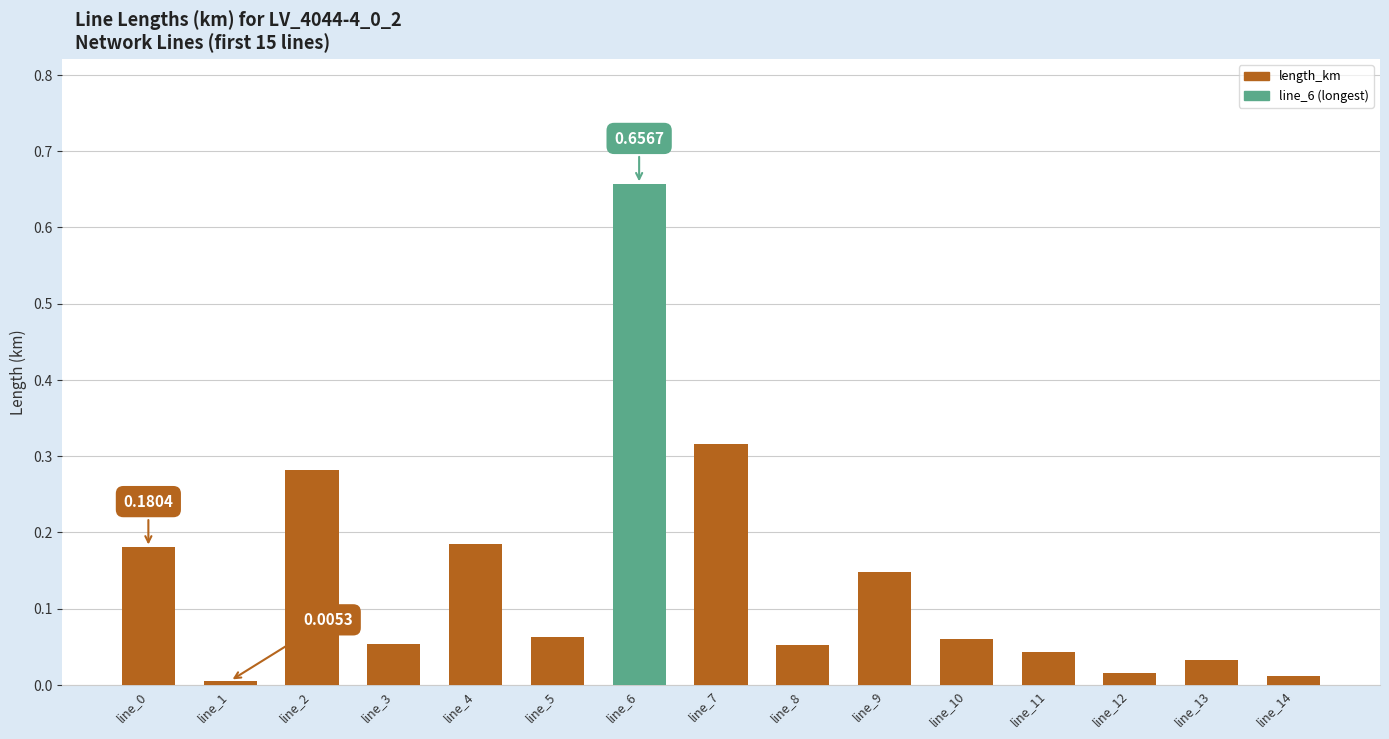

Is it true that the value at line_11 is 0.0?

True